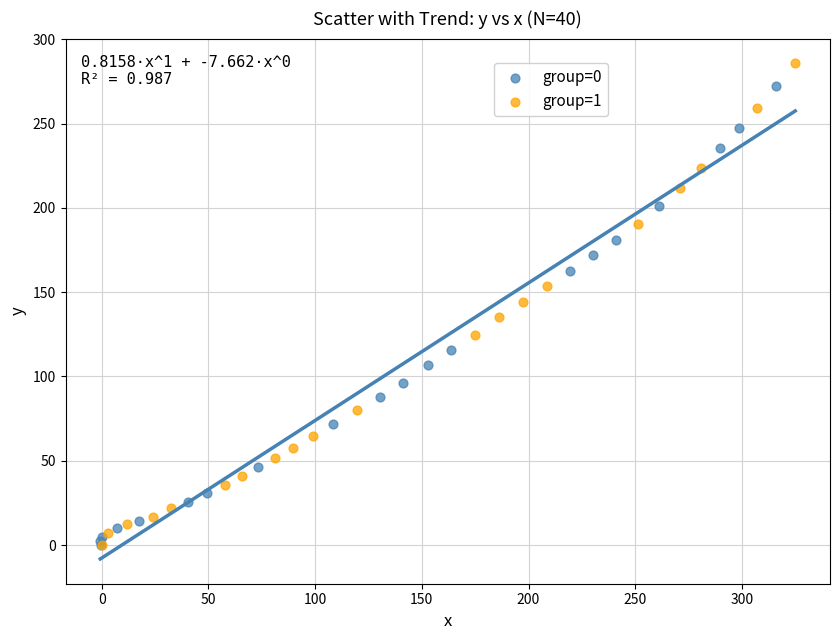

Which series reaches the maximum Y coordinate?

group=1